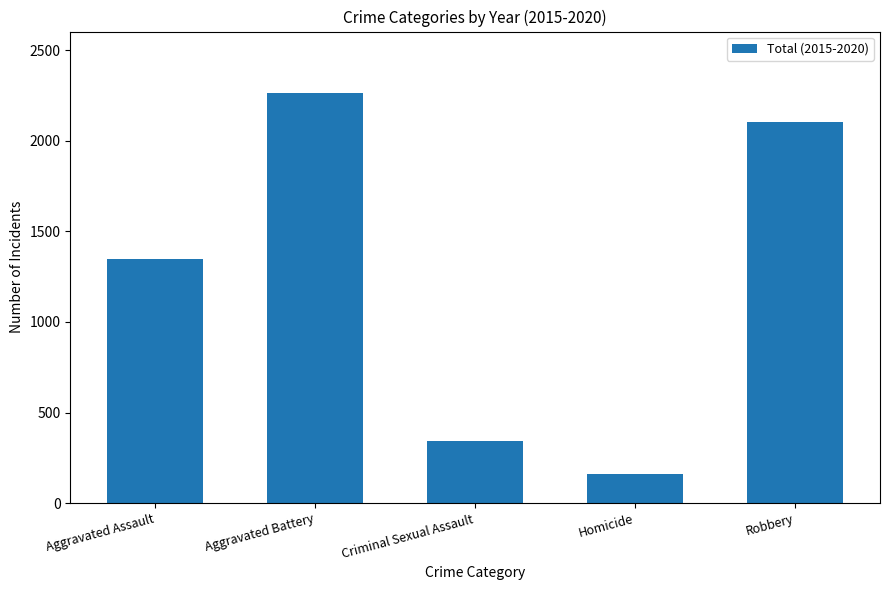

The chart shows a value of 133 at Criminal Sexual Assault. True or false?

False